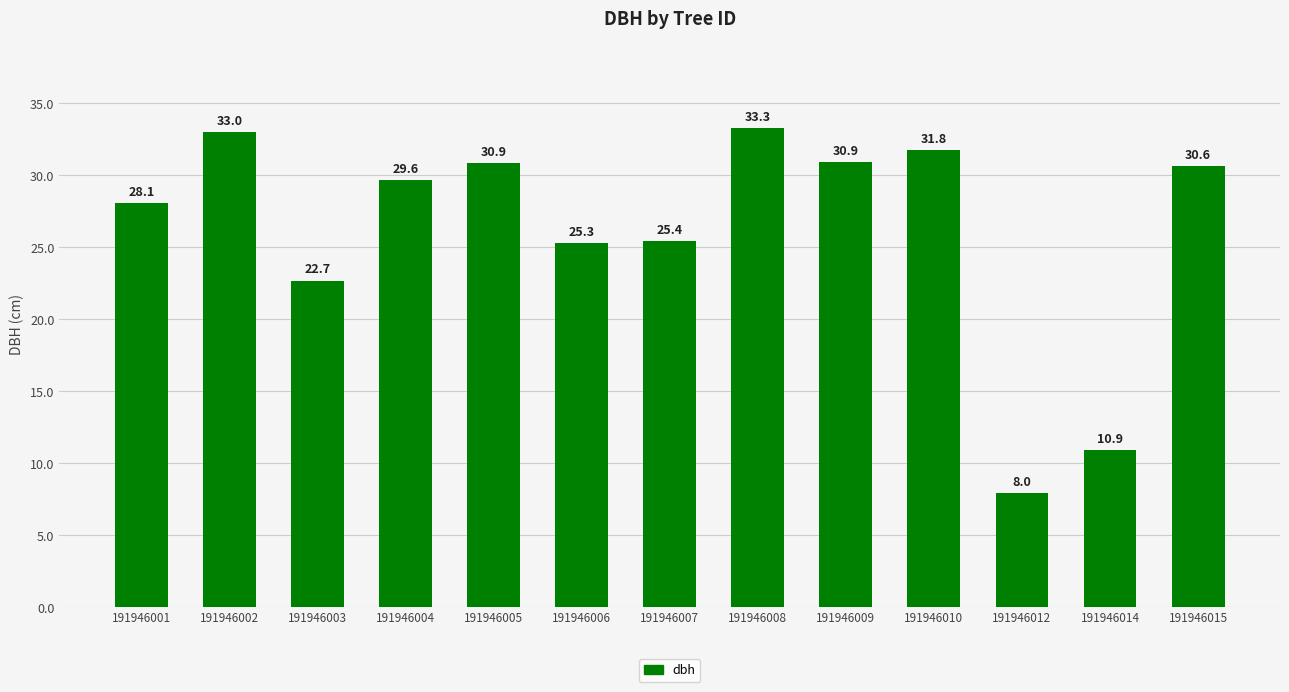

How many values are below 29?

6